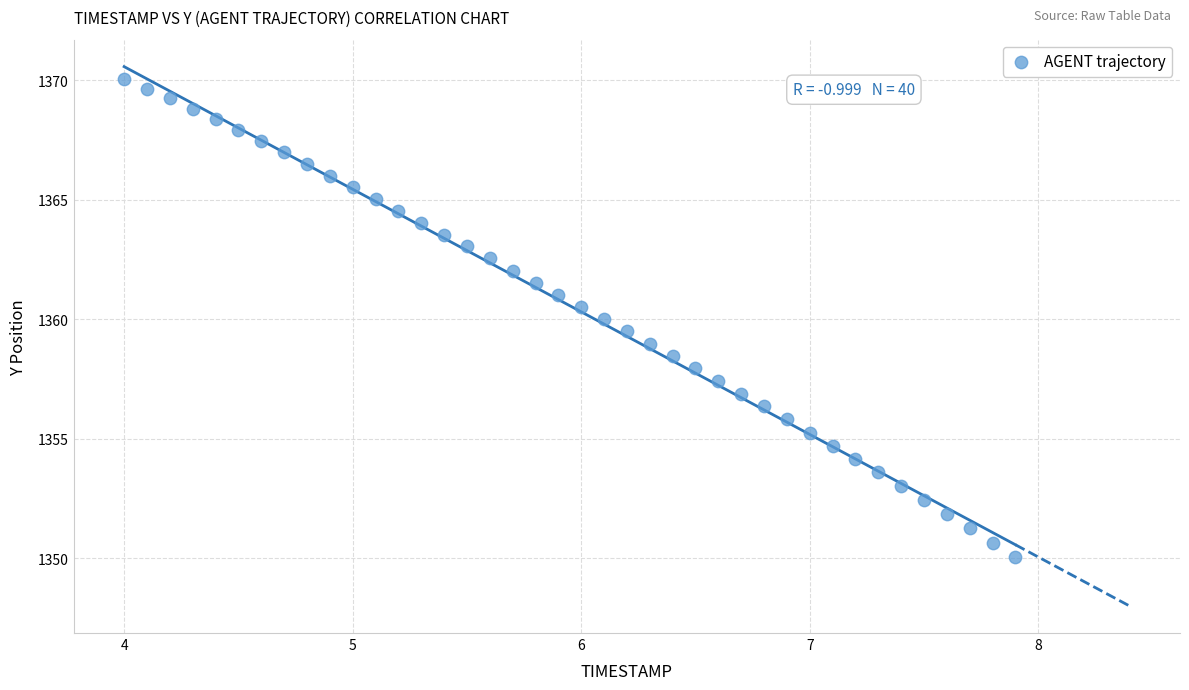

What is the range of X values (max minus min)?

3.9